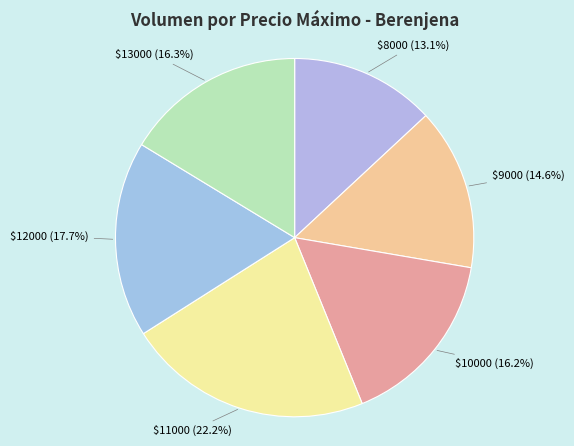

How many segments does this pie chart have?

6